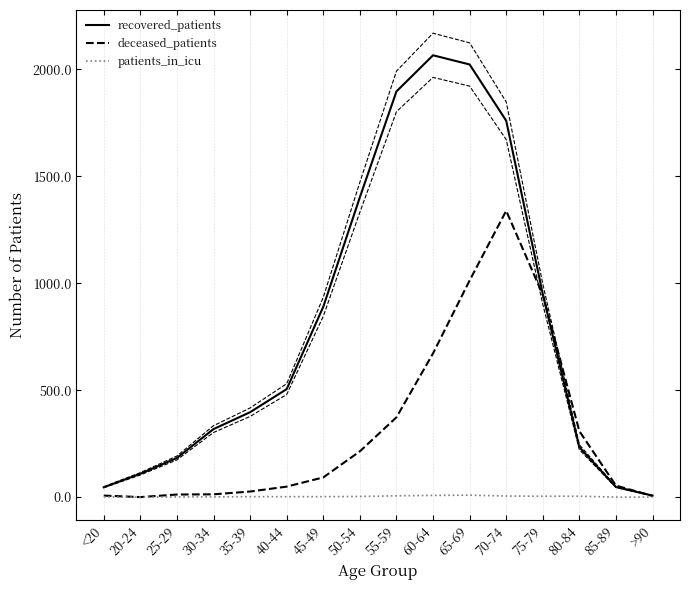

What is the label of the 4th point from the left?

30-34